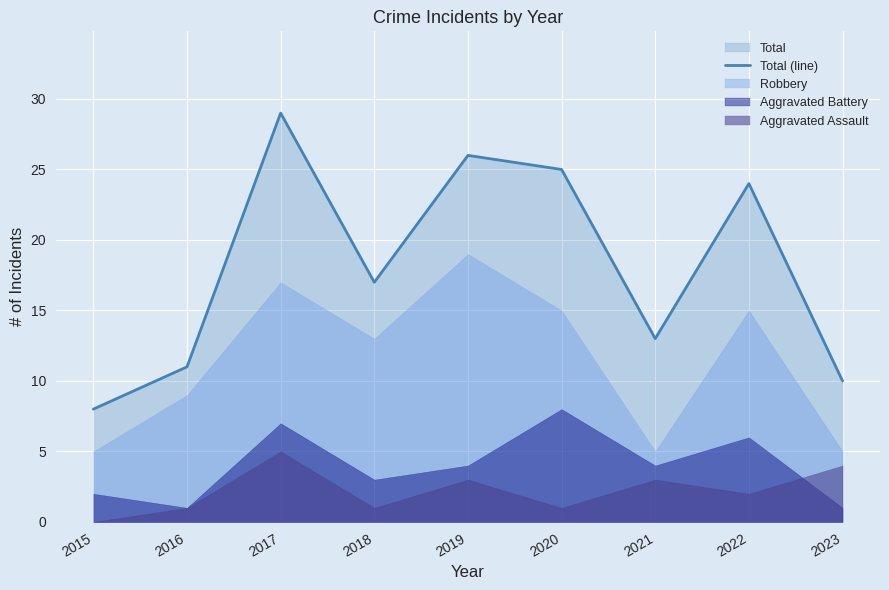

What is the sum of all values?

163